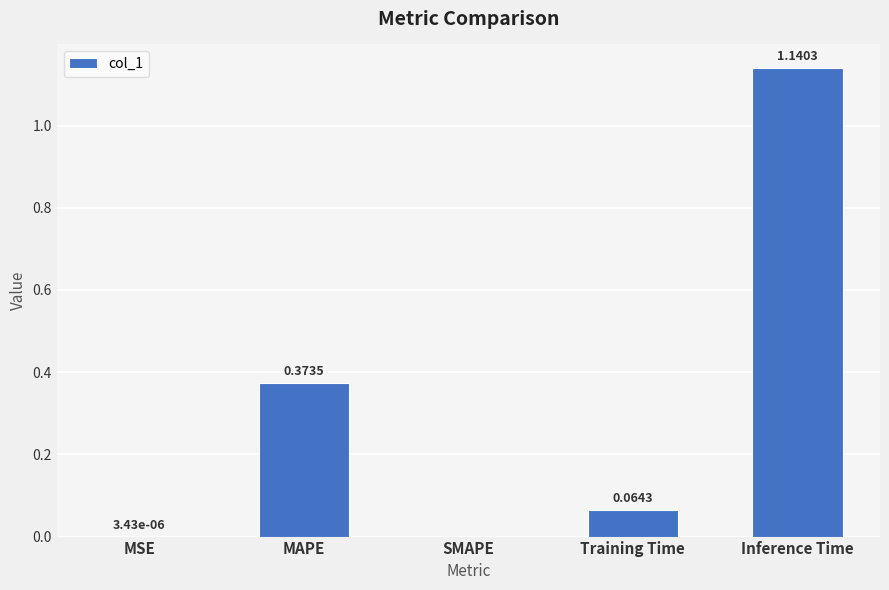

Which has a higher value, MAPE or Inference Time?

Inference Time